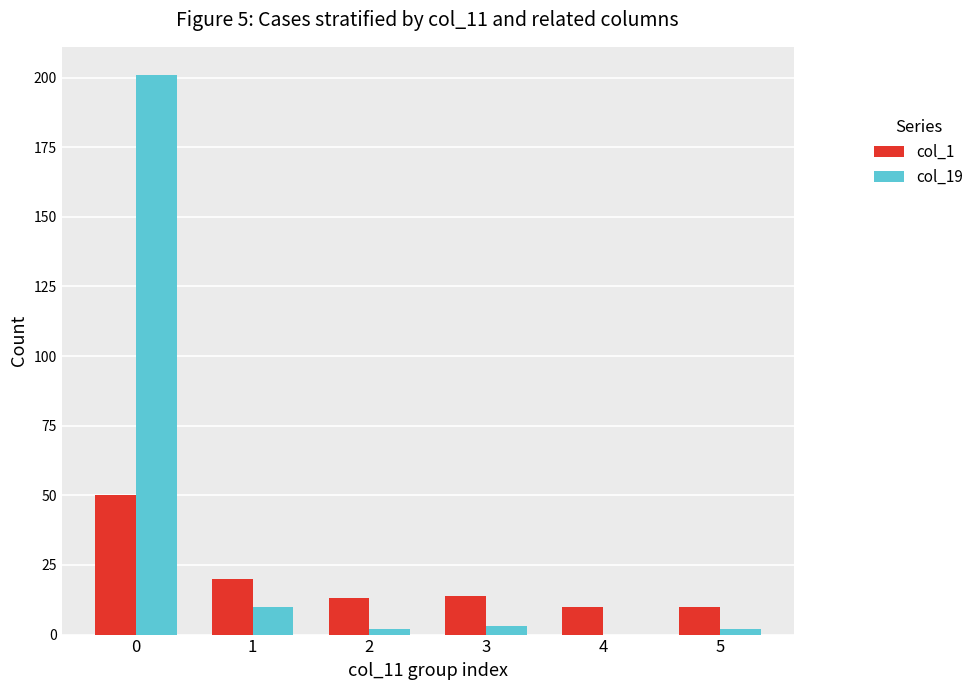

Are the bars horizontal?

No